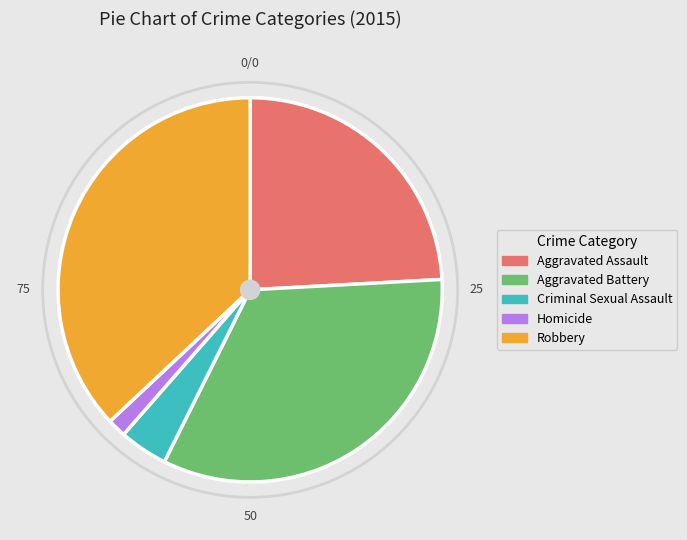

Rank the categories by value from lowest to highest.

Homicide, Criminal Sexual Assault, Aggravated Assault, Aggravated Battery, Robbery